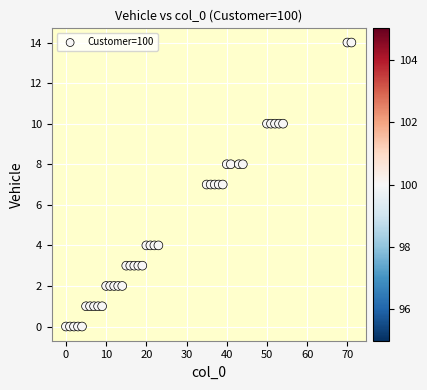

What is the range of X values (max minus min)?

71